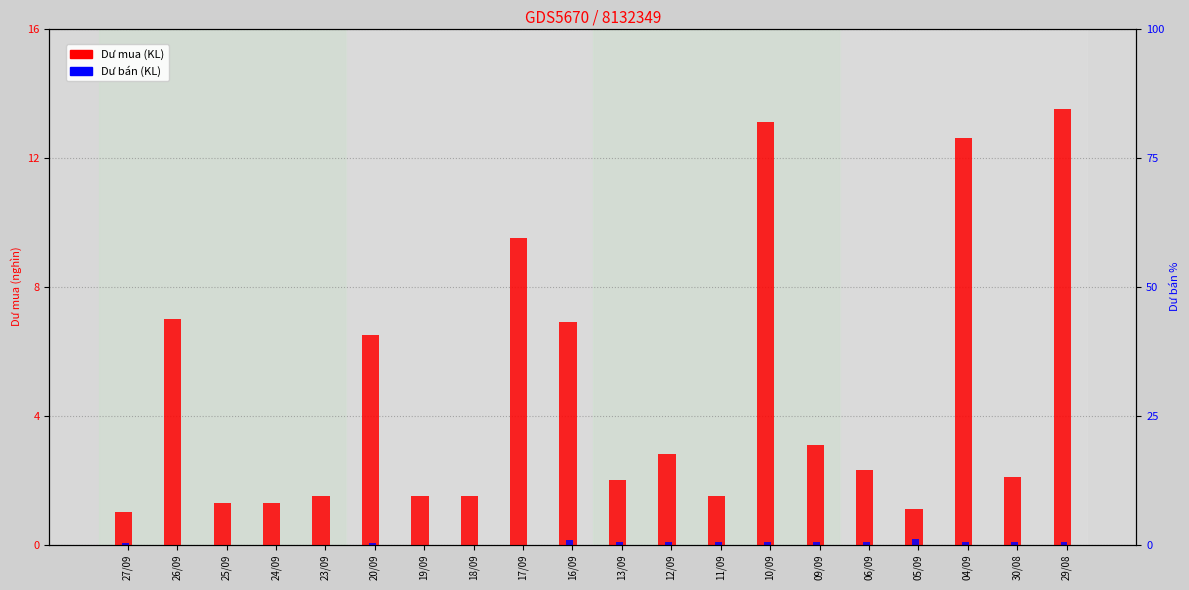

What is the label of the 4th bar from the right?

05/09